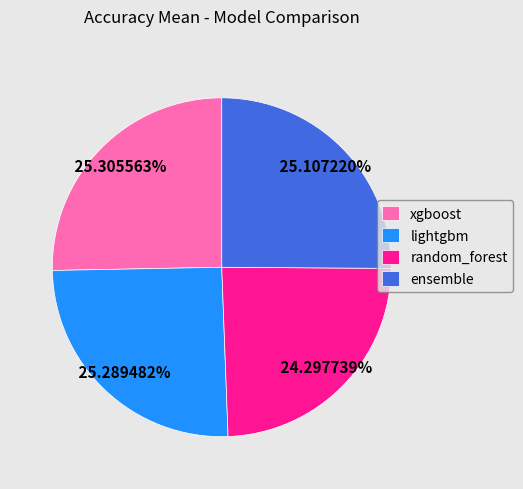

Is random_forest the majority of the pie?

No